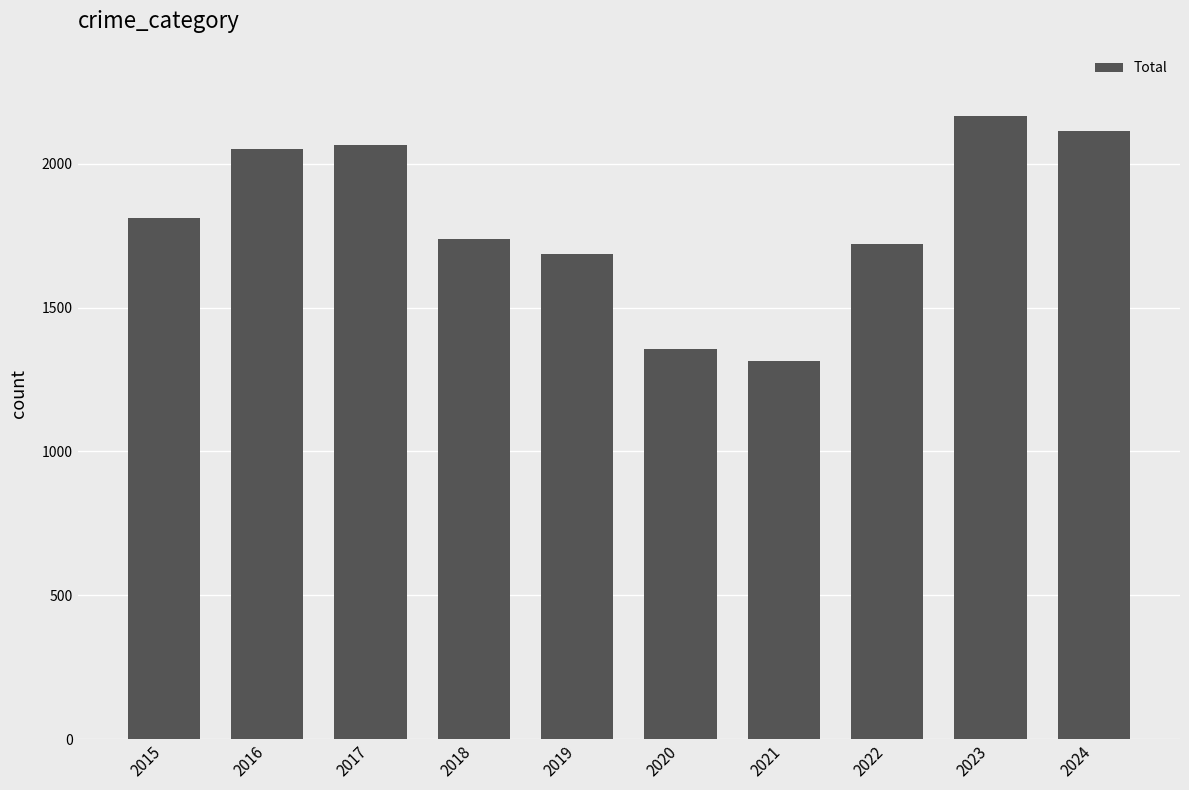

What is the value of the 2nd bar from the left?

2053